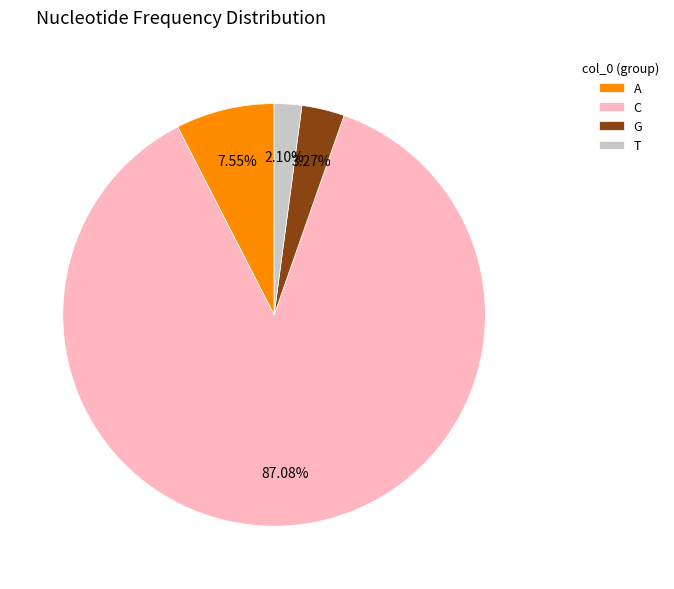

Is it true that C is 87% of the pie?

True